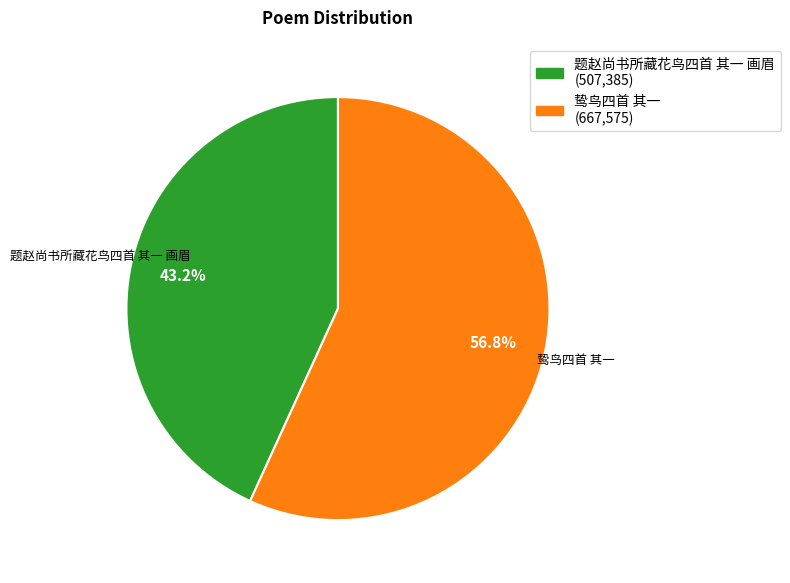

Does 鸷鸟四首 其一 represent more than half of the total?

Yes